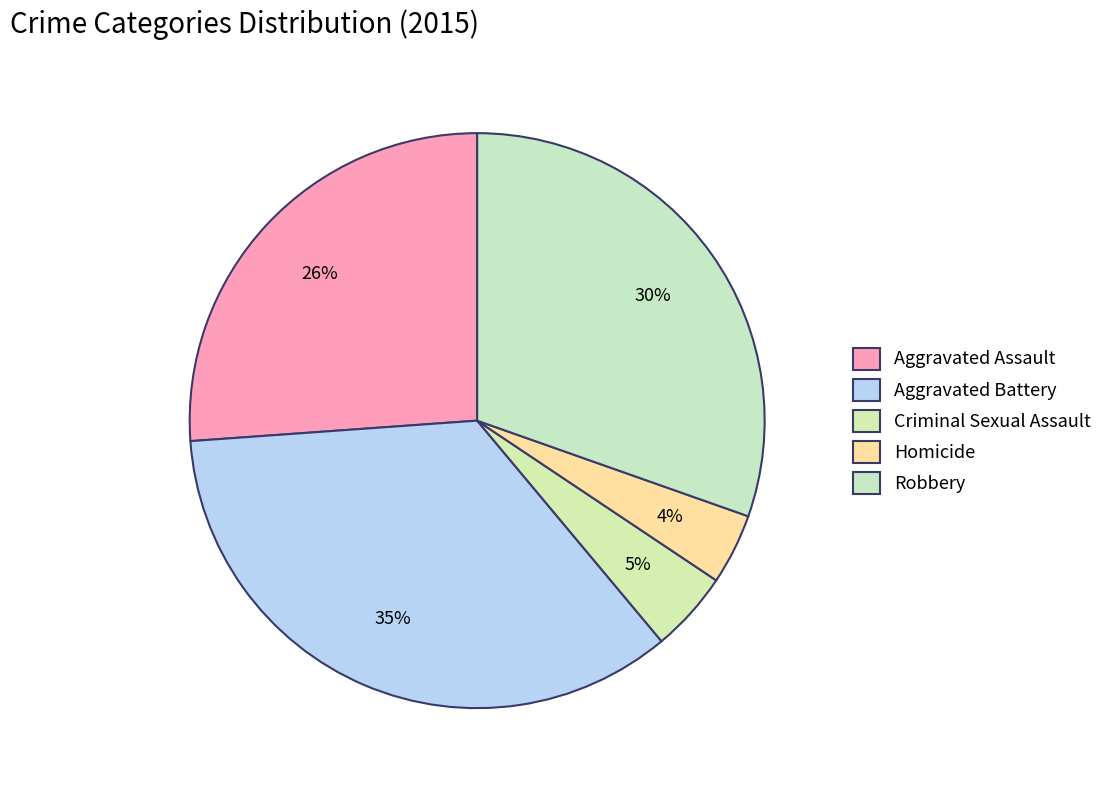

Is there a majority slice in this chart?

No